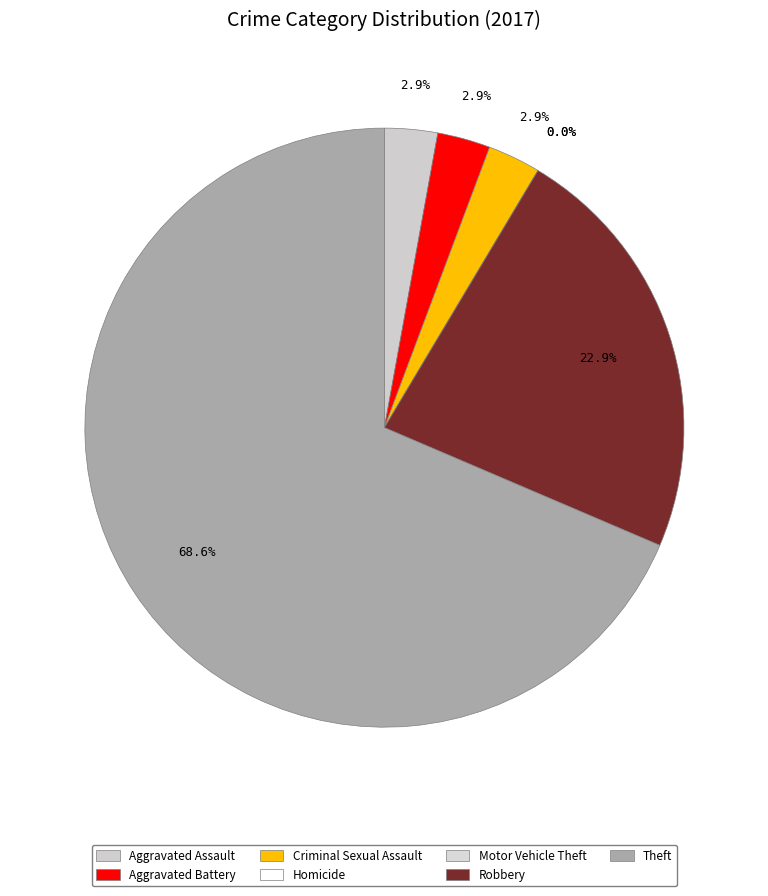

Does Motor Vehicle Theft account for over 50% of the chart?

No